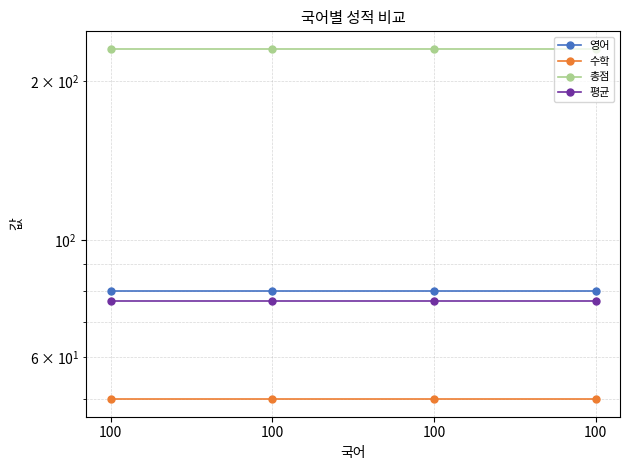

What are all the series names shown in the legend?

영어, 수학, 총점, 평균